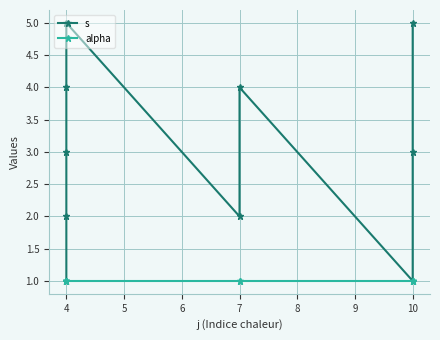

Rank the series at 4 from lowest to highest value.

s, alpha